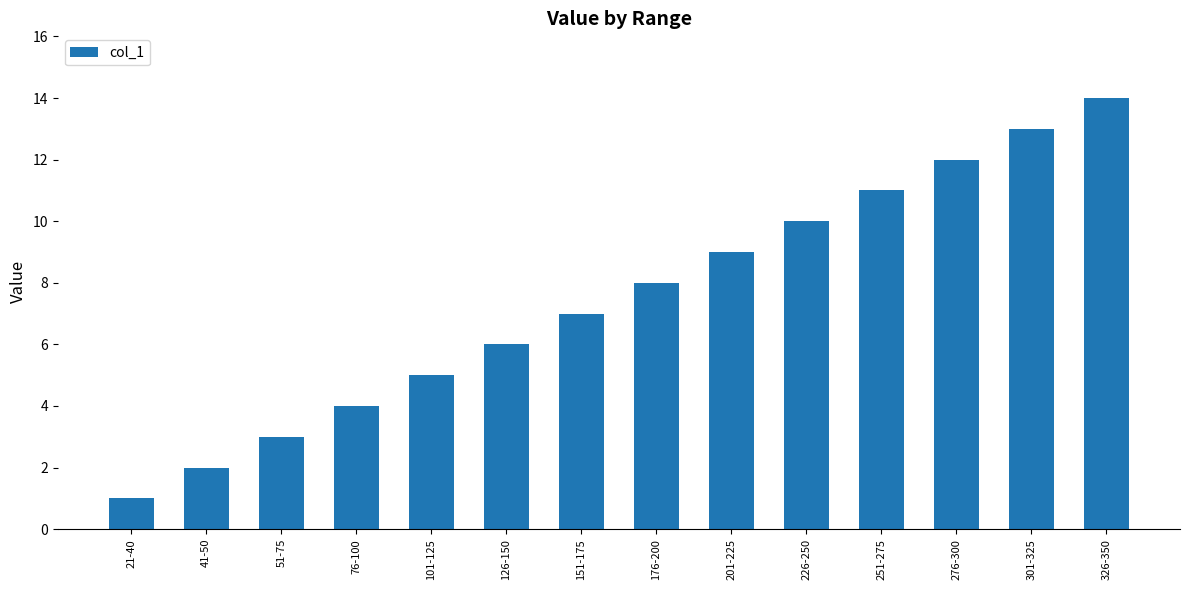

Reading left to right, transcribe all the data shown in this chart.

21-40=1	41-50=2	51-75=3	76-100=4	101-125=5	126-150=6	151-175=7	176-200=8	201-225=9	226-250=10	251-275=11	276-300=12	301-325=13	326-350=14